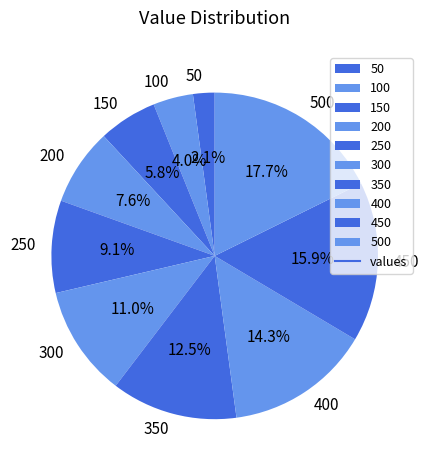

How much of the chart is everything except 400?

85.7%